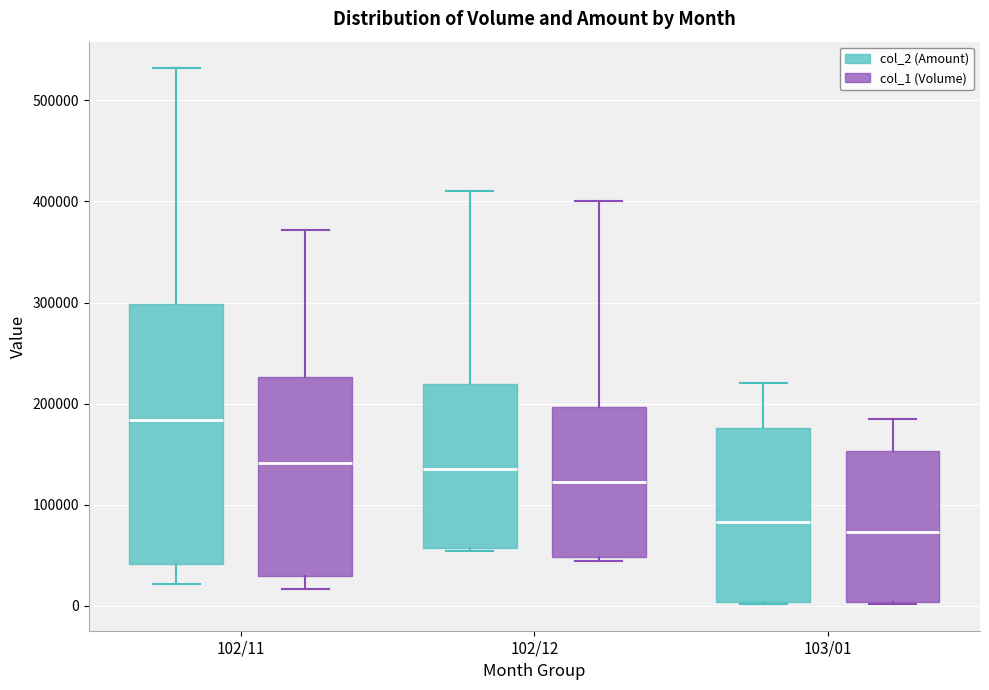

Which box is the tallest, from its lower edge to its upper edge?

102/11 (col_2 (Amount))